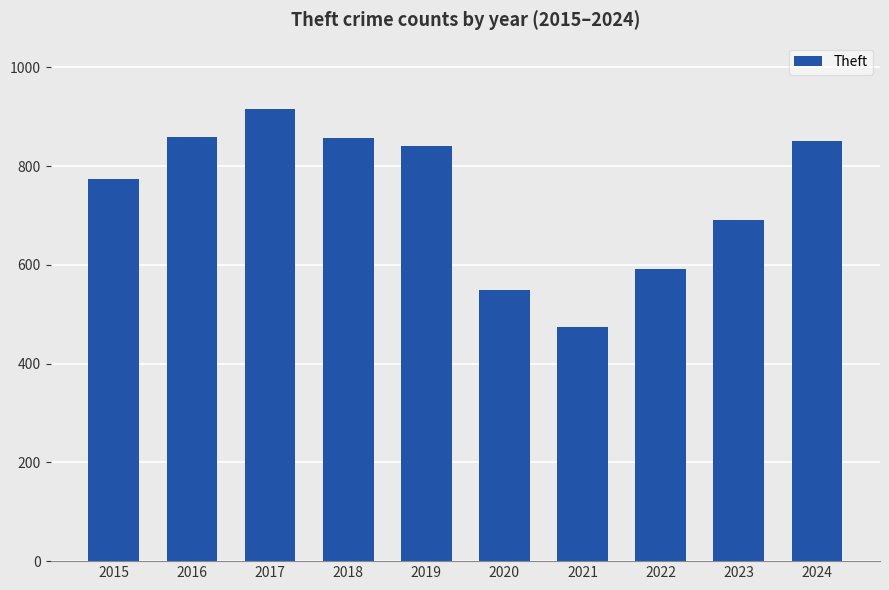

What is the difference between the maximum and minimum values?

442